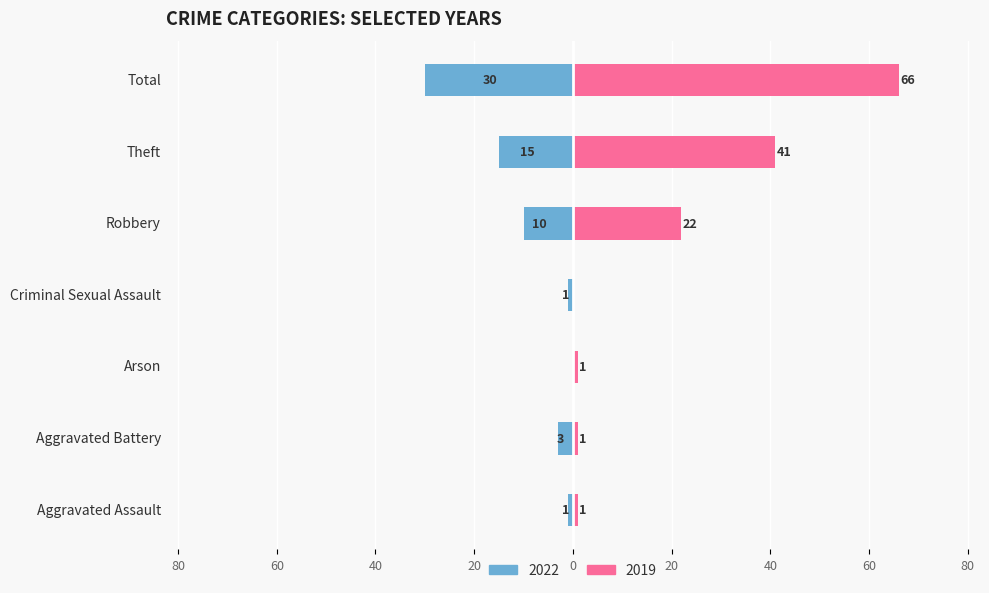

Is the value of 2019 at Criminal Sexual Assault greater than the value of 2022 at Robbery?

Yes